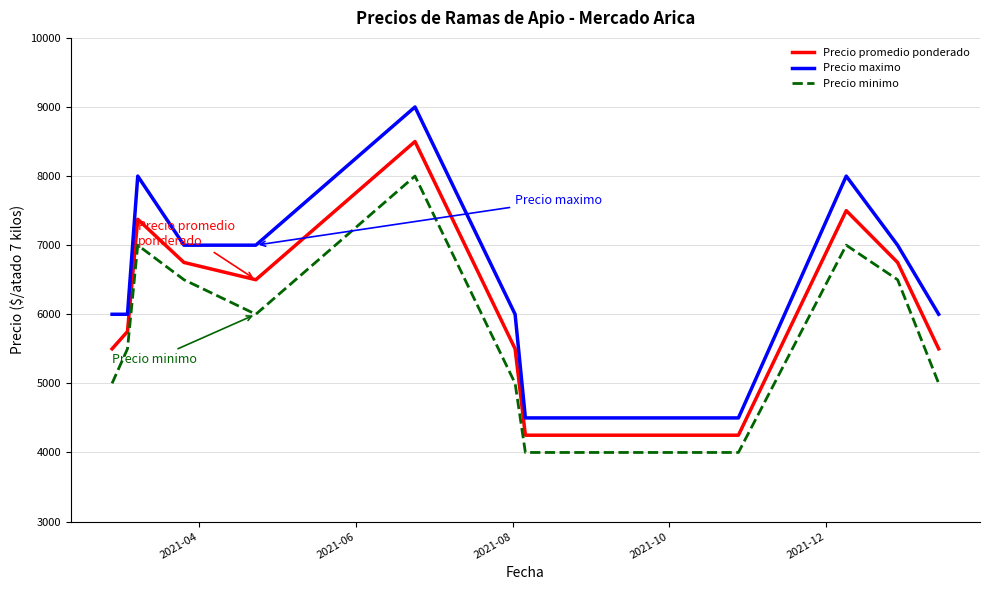

What is the minimum value shown in the chart?

4000